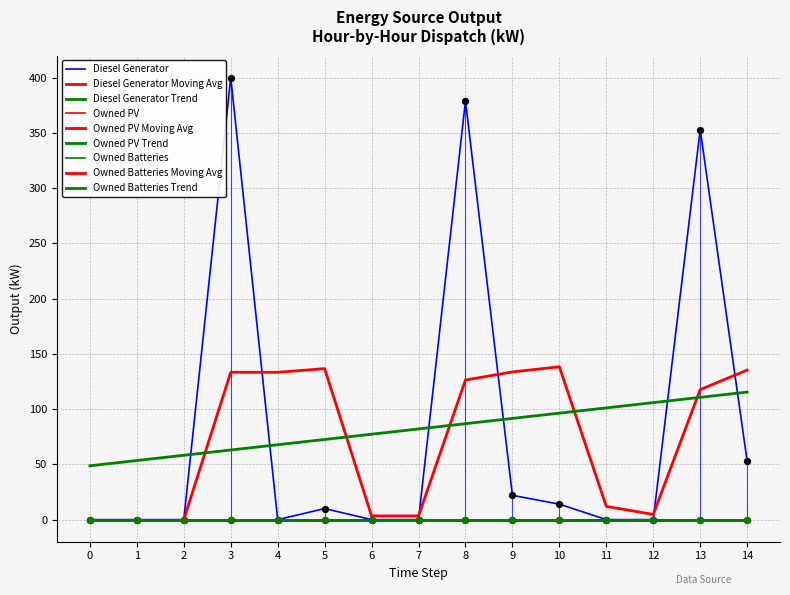

Is the value of Diesel Generator at 4 greater than the value of Owned PV at 6?

No